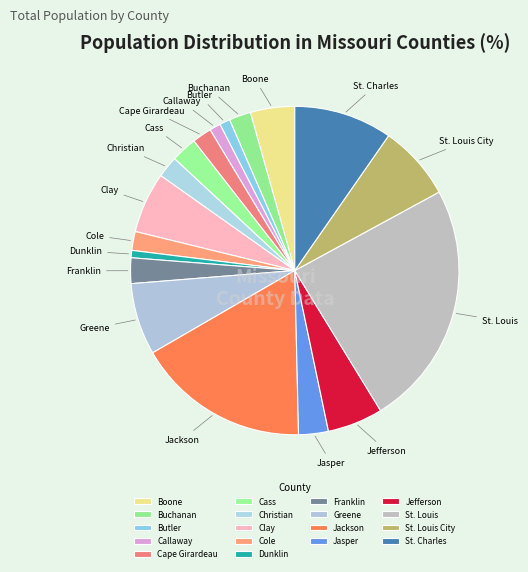

Which slice is the largest?

St. Louis